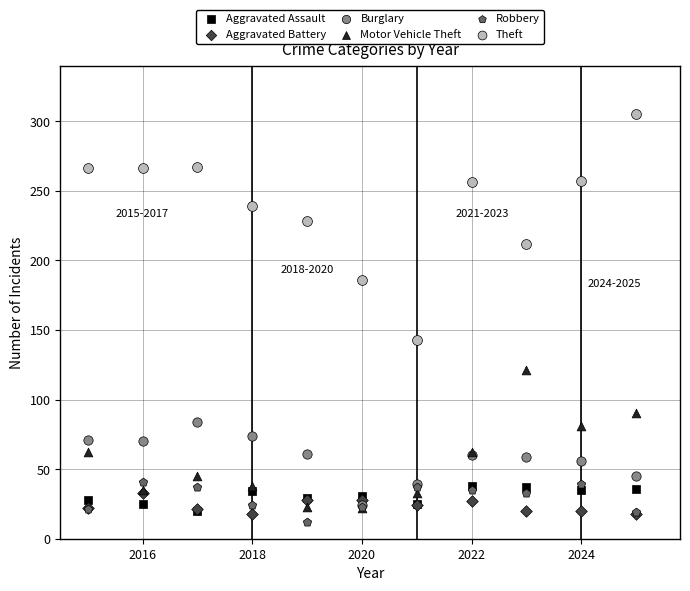

What are all the series names shown in the legend?

Aggravated Assault, Aggravated Battery, Burglary, Motor Vehicle Theft, Robbery, Theft